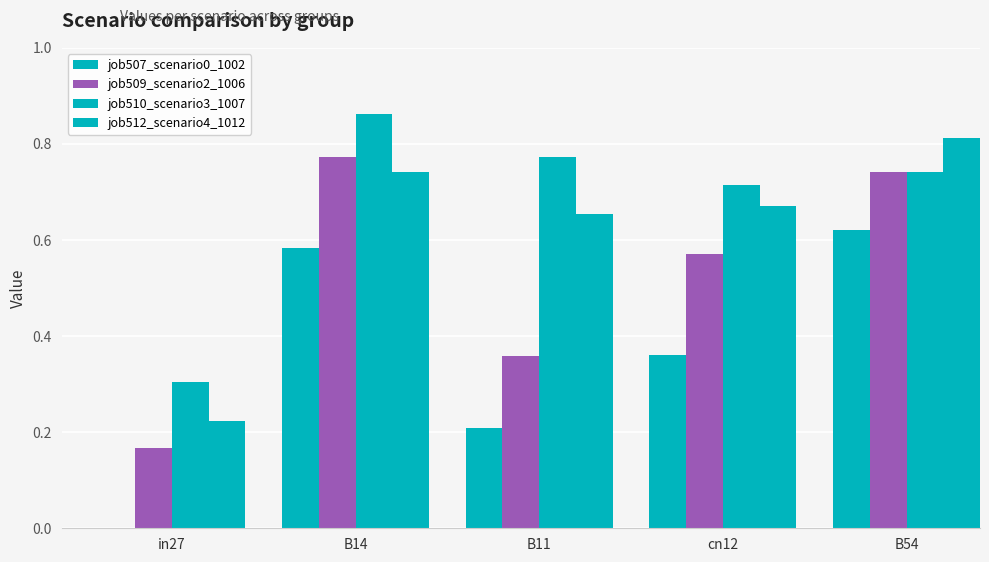

How many series are shown in this chart?

4